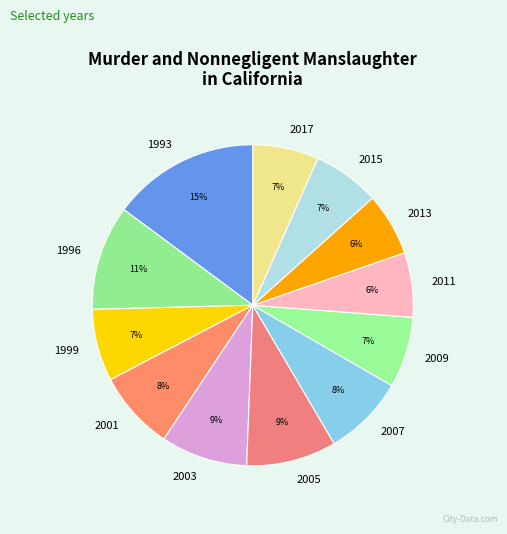

Which category has the biggest portion of the pie?

1993